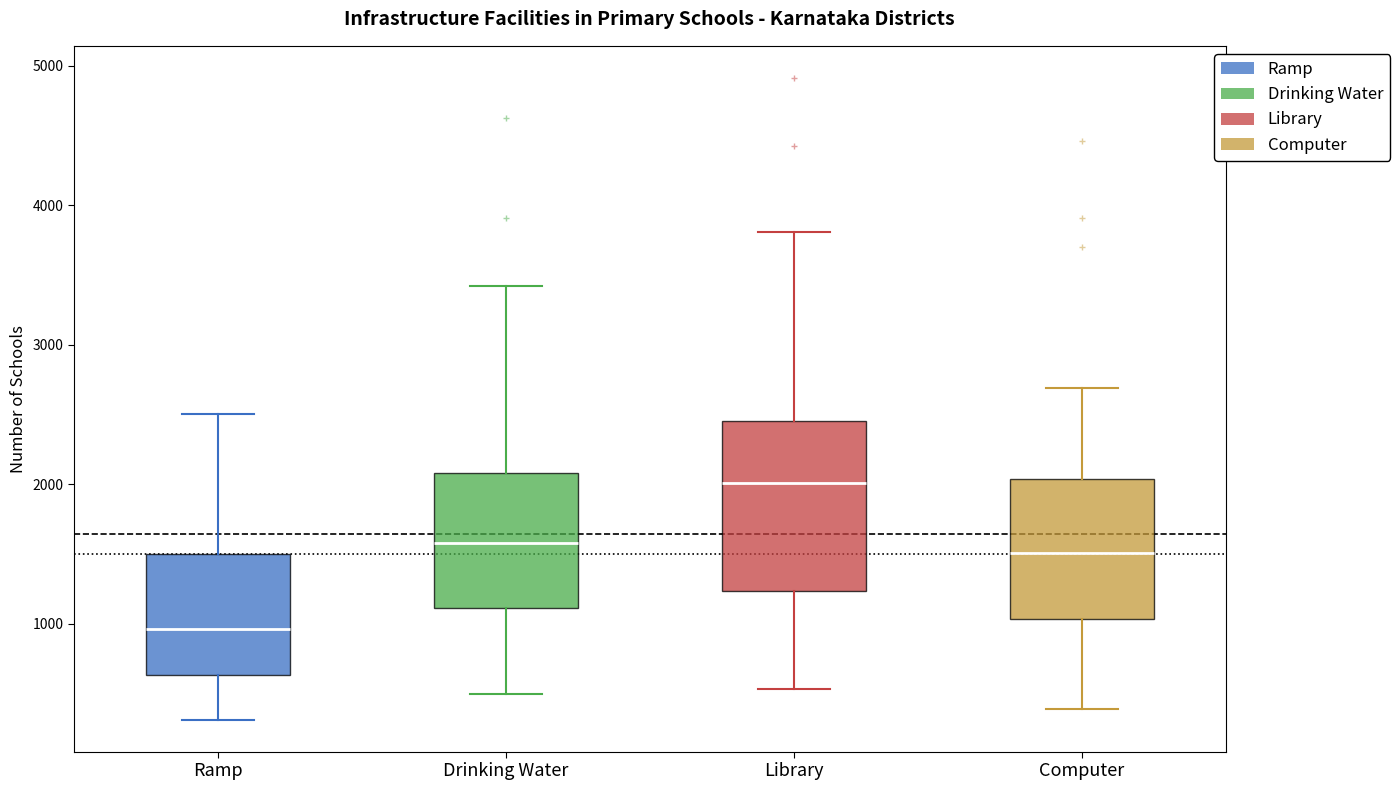

Which box's median line is the highest?

Library